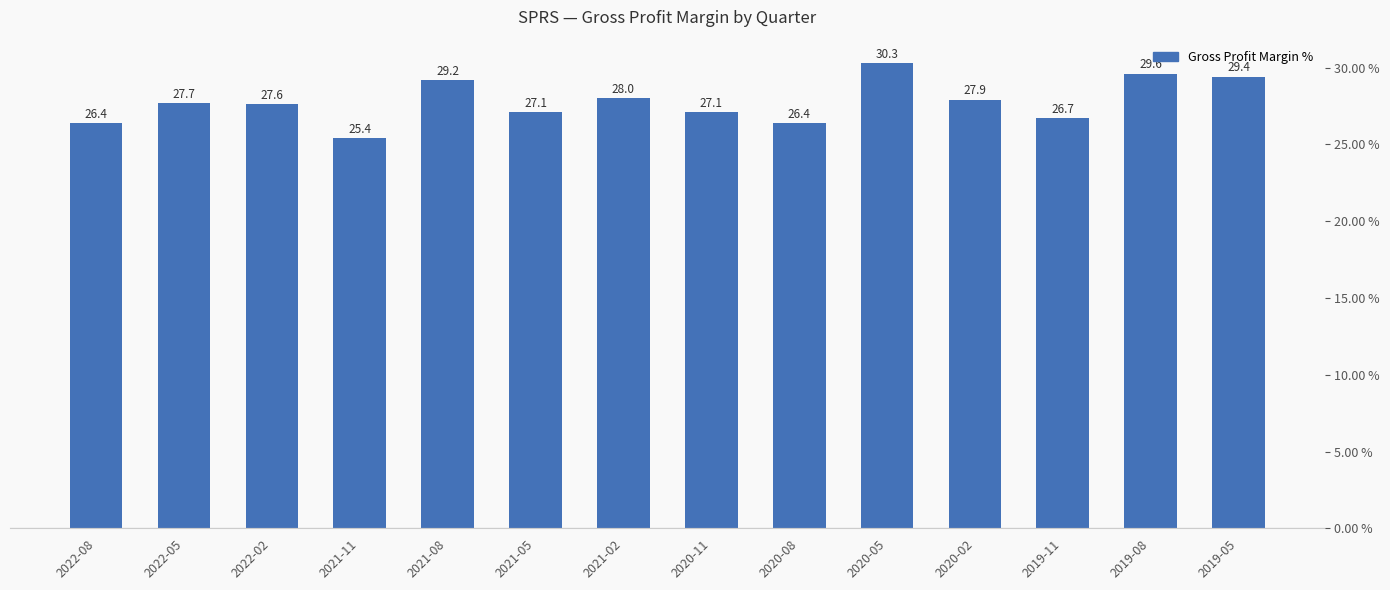

Where is the data nearest to the value 27?

2021-05